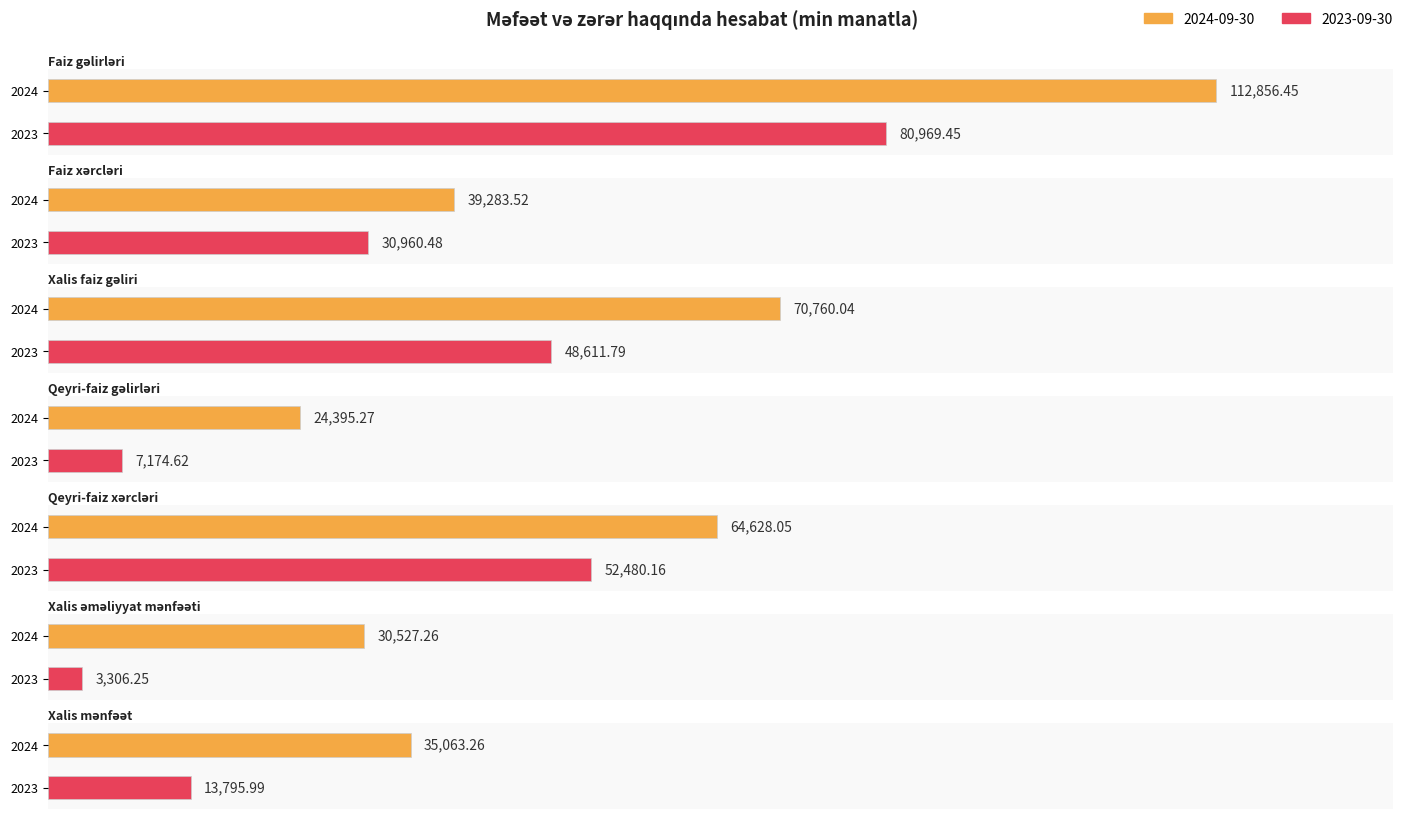

Which label corresponds to the largest value in the chart?

Faiz gəlirləri